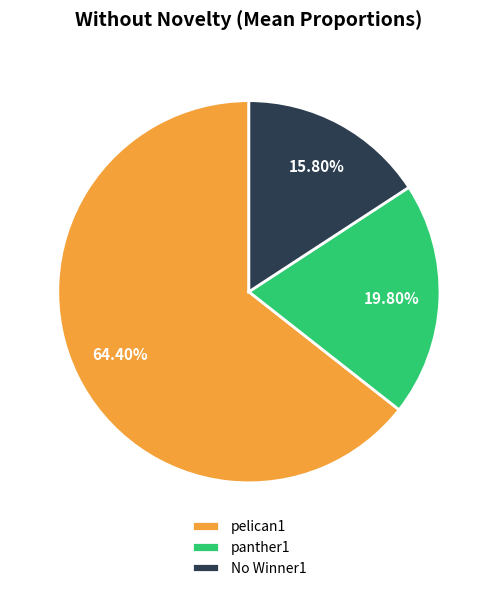

Rank the categories by value from lowest to highest.

No Winner1, panther1, pelican1